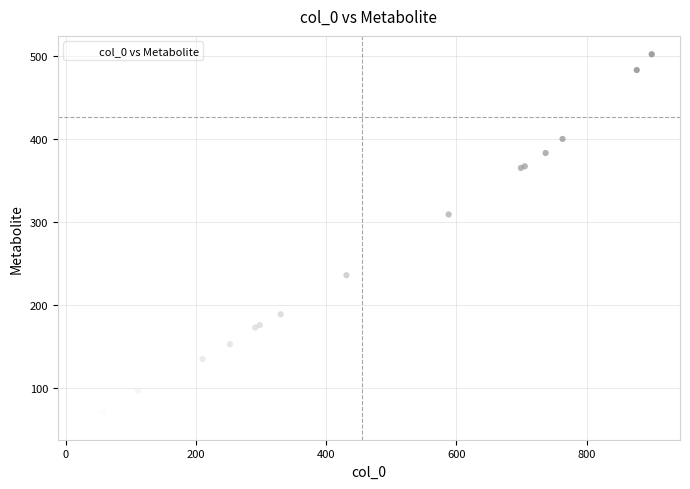

What Y value in the scatter plot is closest to 281?

309.3